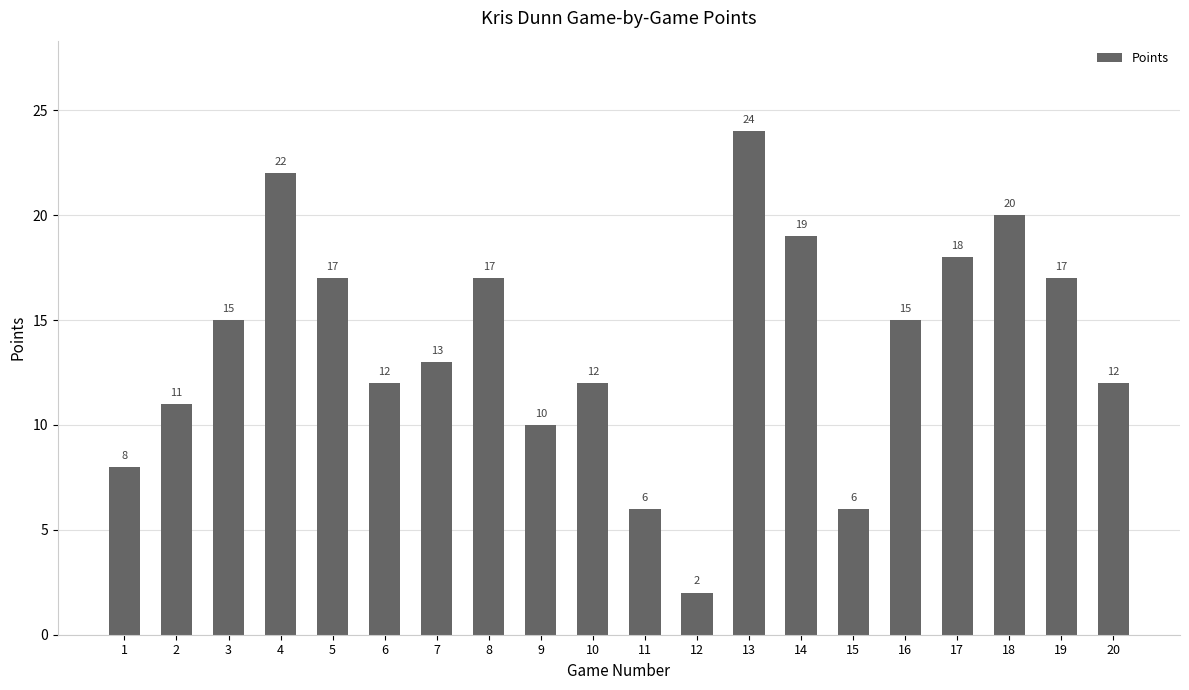

What is the difference between the values at 8 and 4?

5